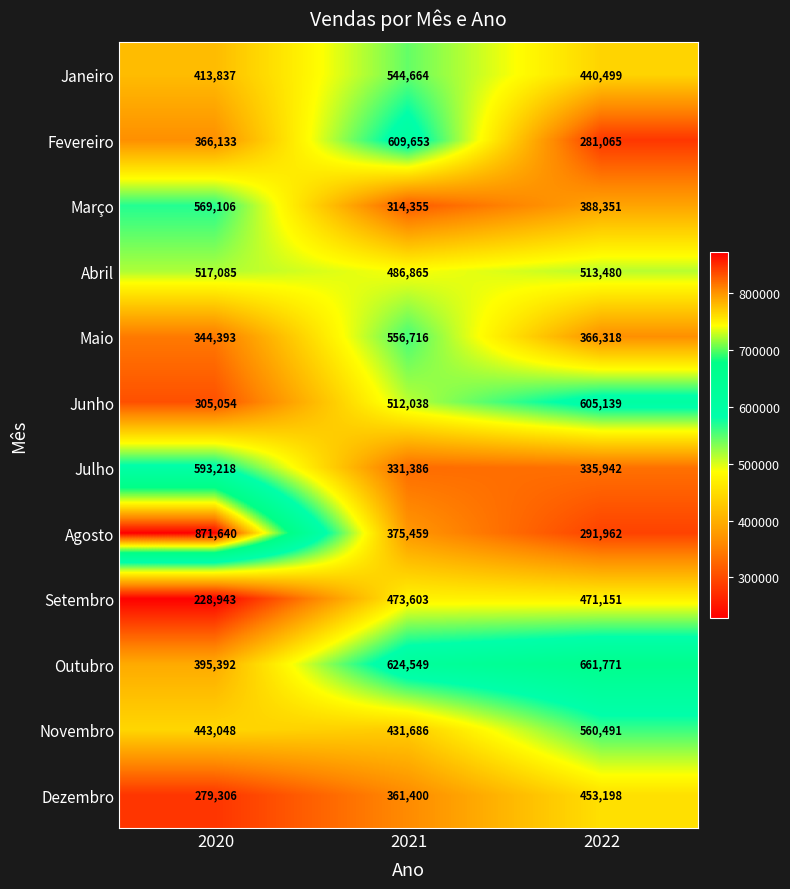

How many data points does each series have?

3